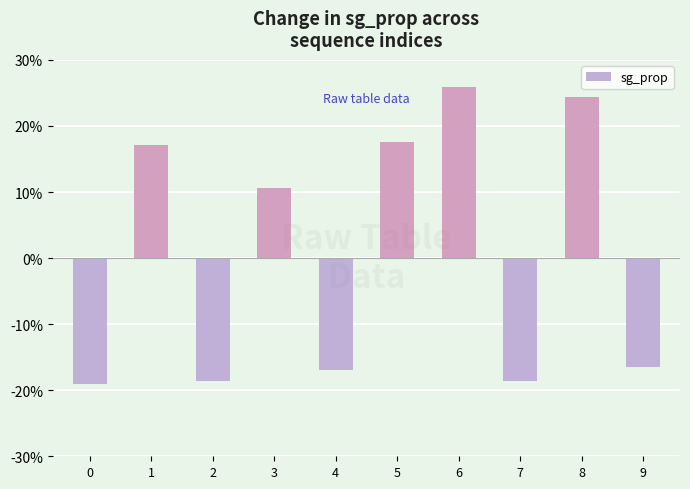

The chart shows a value of 0.4 at 6. True or false?

False